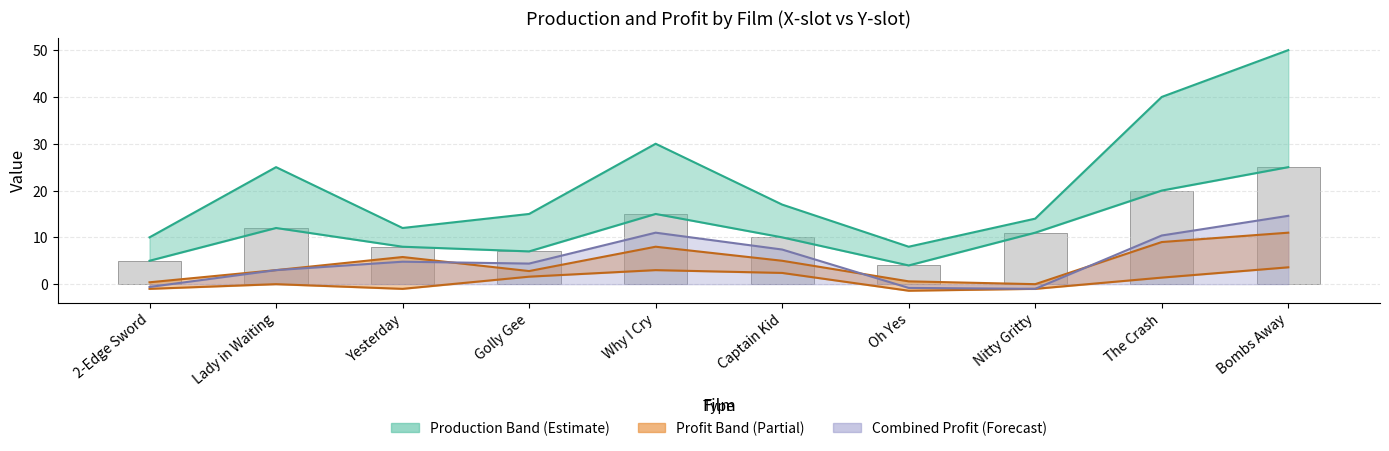

What is the label of the 8th bar from the left?

Nitty Gritty